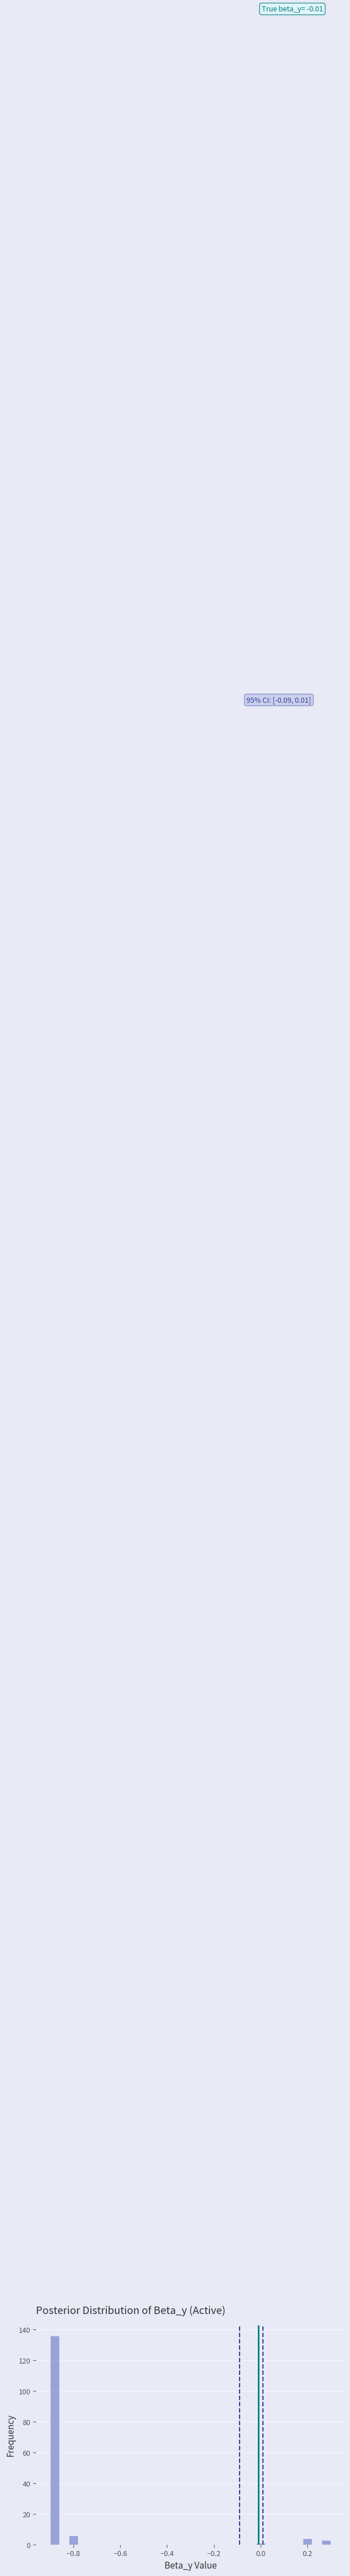

Around what value on the x-axis is the tallest bar? Give the approximate position of its centre, as read against the axis.

-0.88